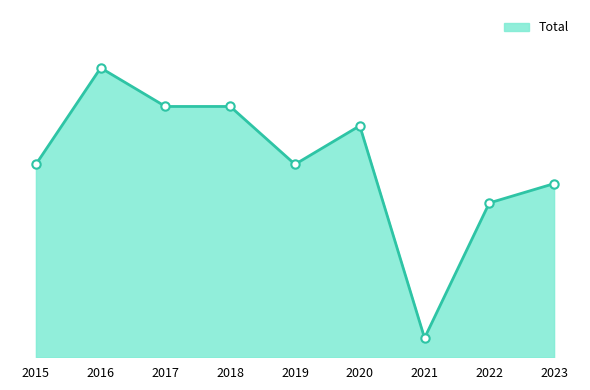

Is this an area chart (filled region under the line)?

Yes